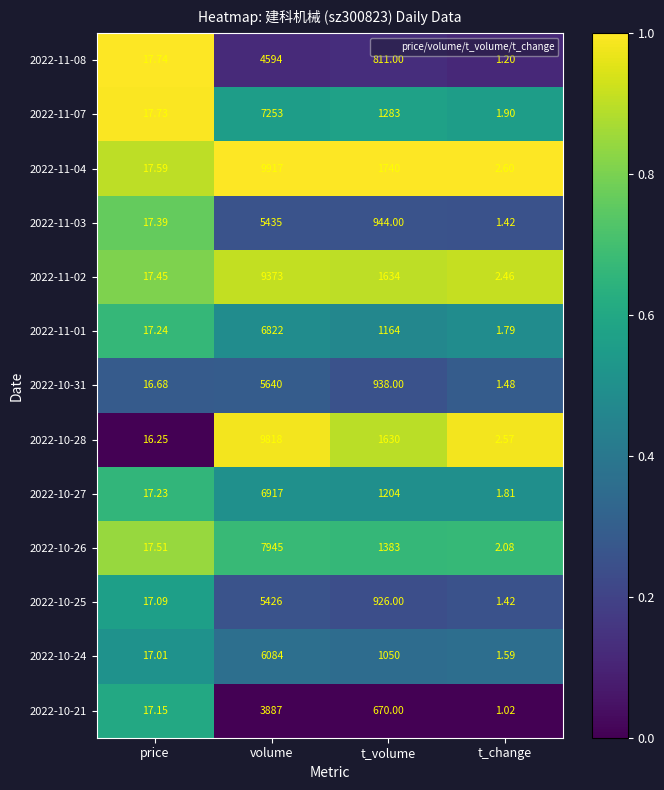

List the labels in order of 2022-10-21 value, smallest first.

t_change, price, t_volume, volume